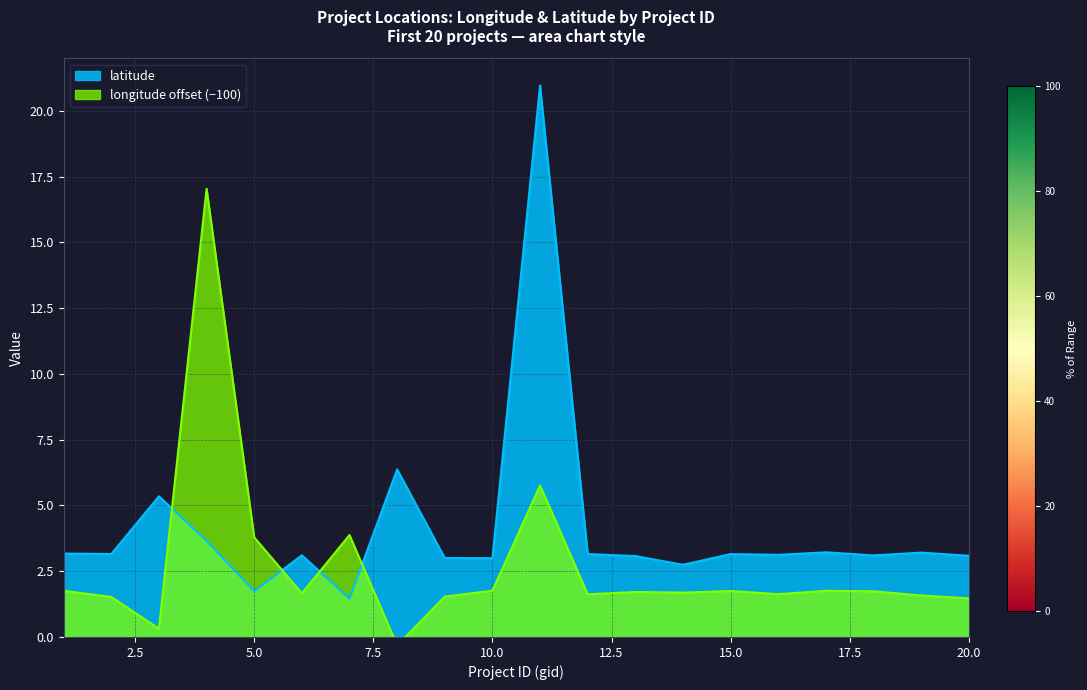

How many values in the longitude series exceed 1?

18